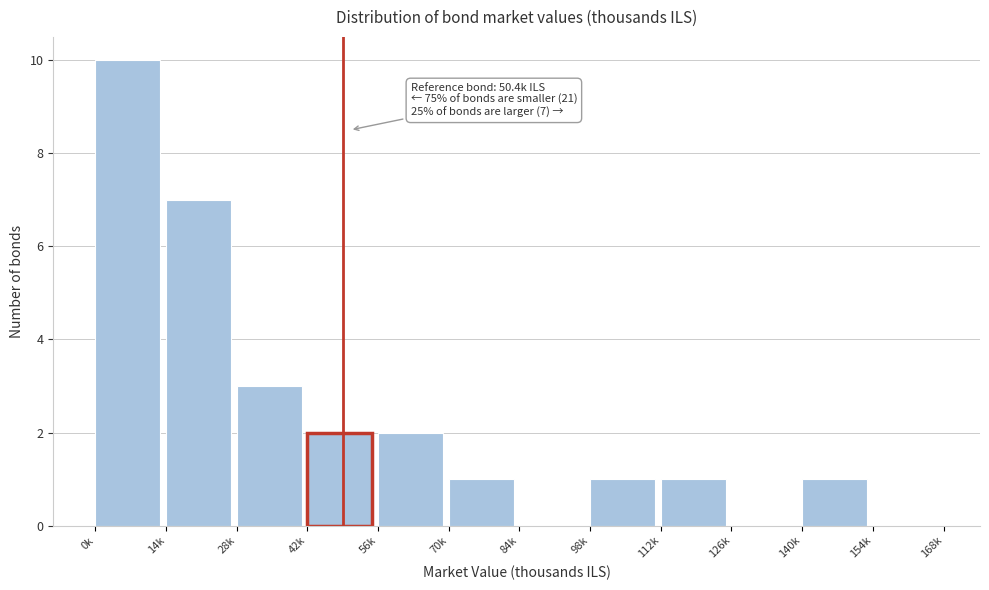

Reading left to right, what are all the values shown in this chart?

0k=10	14k=7	28k=3	42k=2	56k=2	70k=1	84k=0	98k=1	112k=1	126k=0	140k=1	154k=0